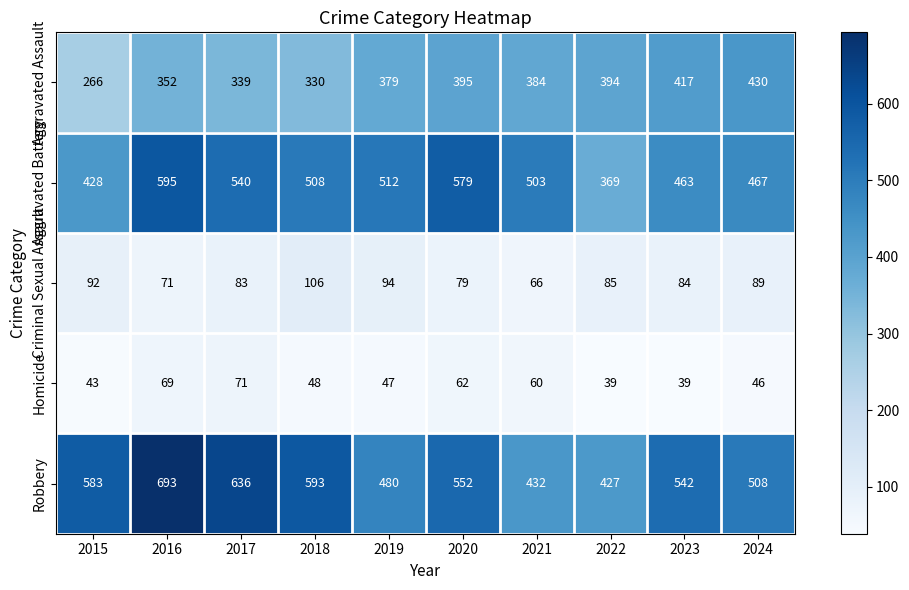

Where is Aggravated Battery nearest to the value 482?

2024